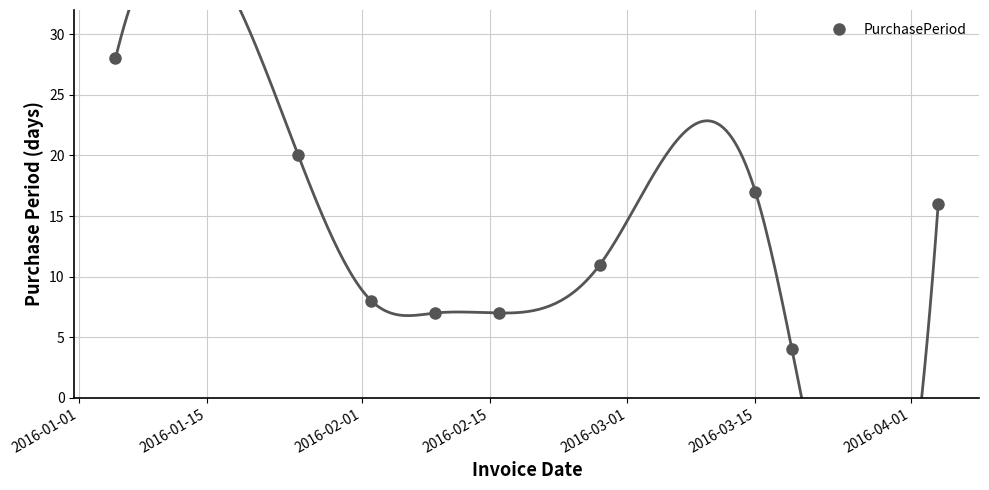

What is the value of the PurchasePeriod point at the 5th from the left?

7